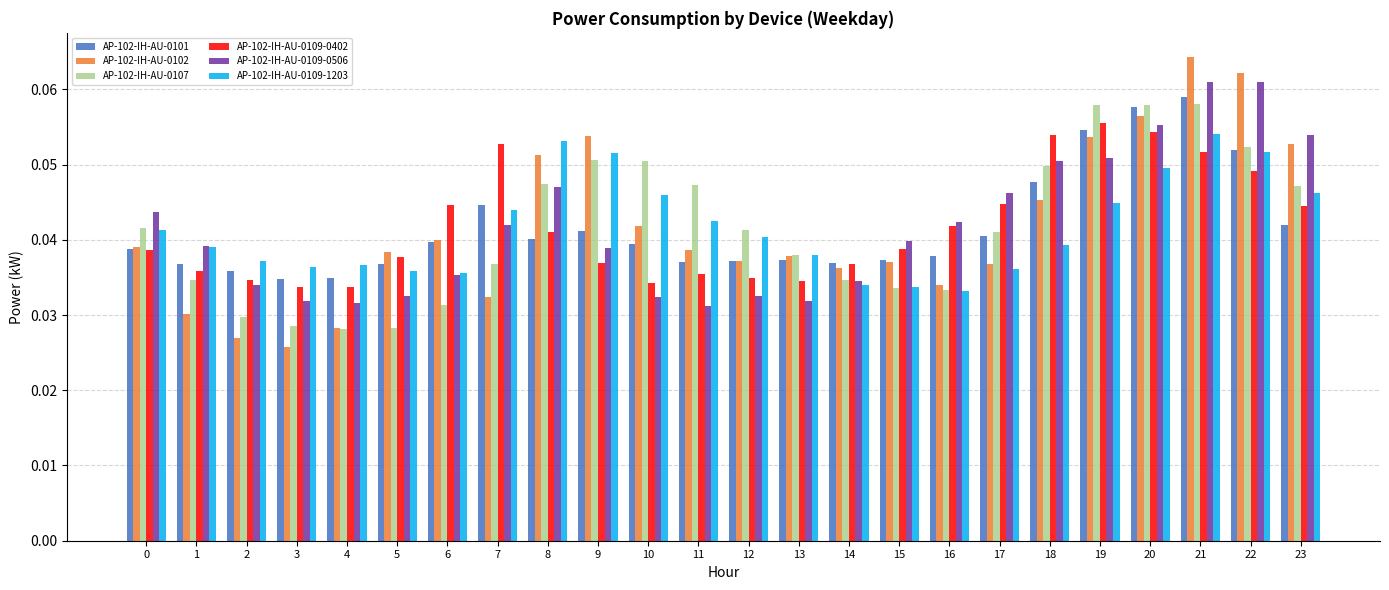

At how many categories does at least one series exceed 0?

24